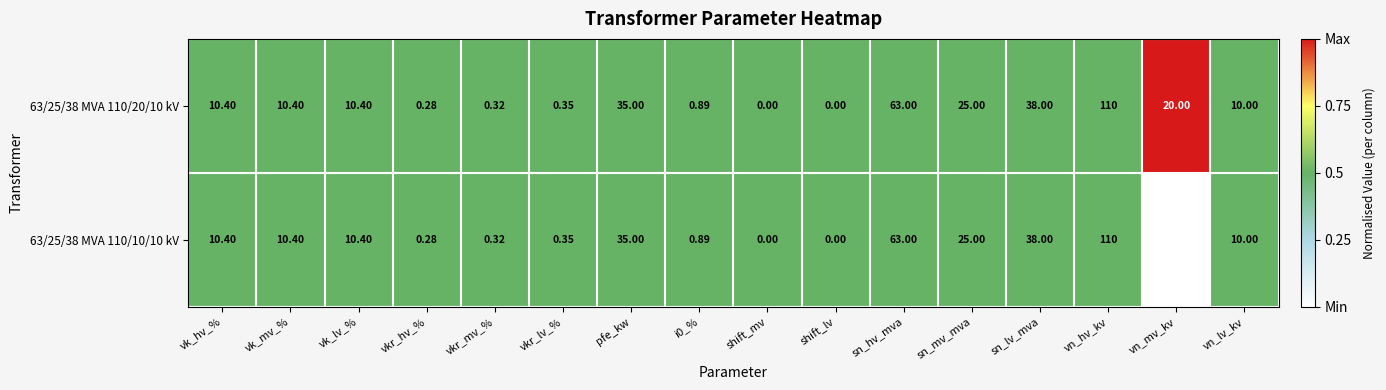

How many distinct data groups are displayed?

2